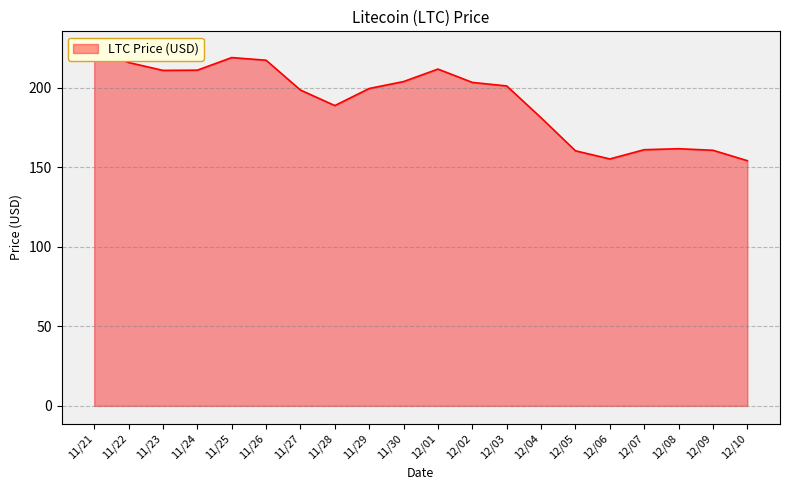

The value at 11/30 is 337.6. True or false?

False